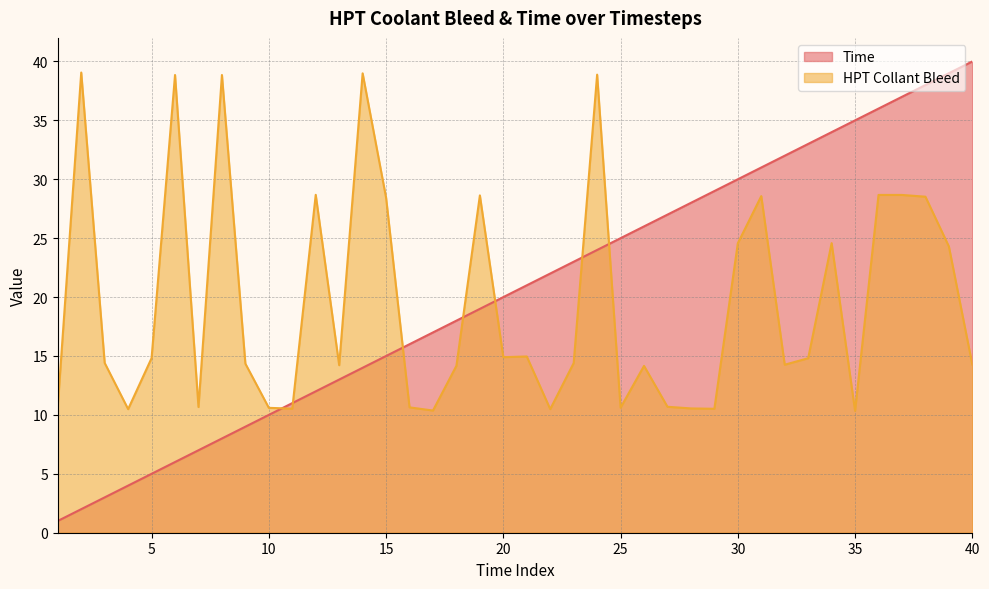

The HPT Collant Bleed series shows 10.8 at 1. True or false?

True